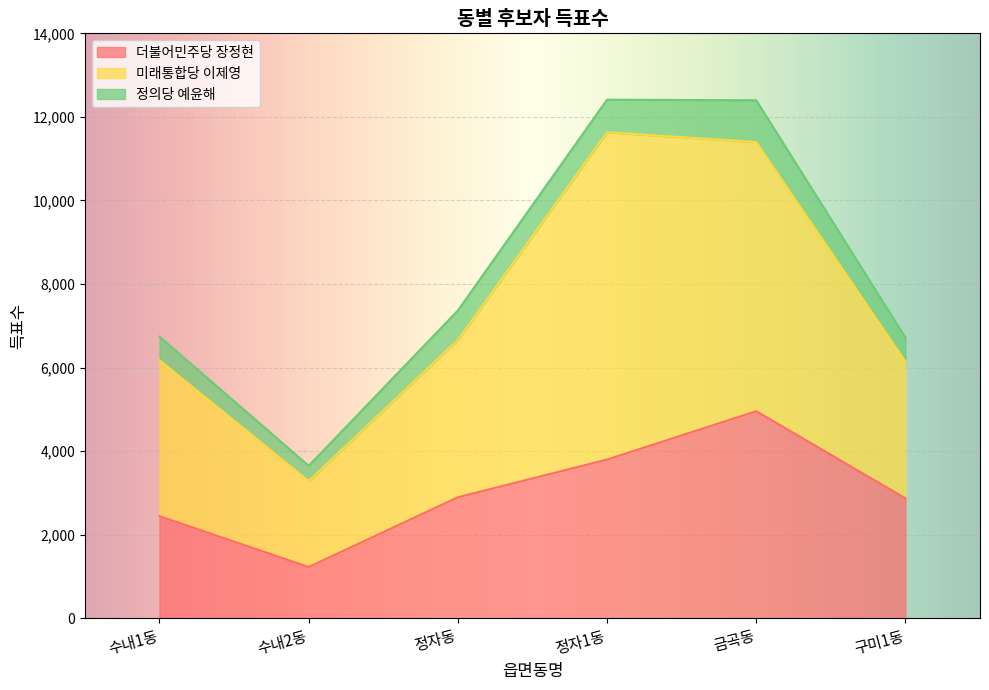

How many values in the 더불어민주당 장정현 series exceed 2895?

2